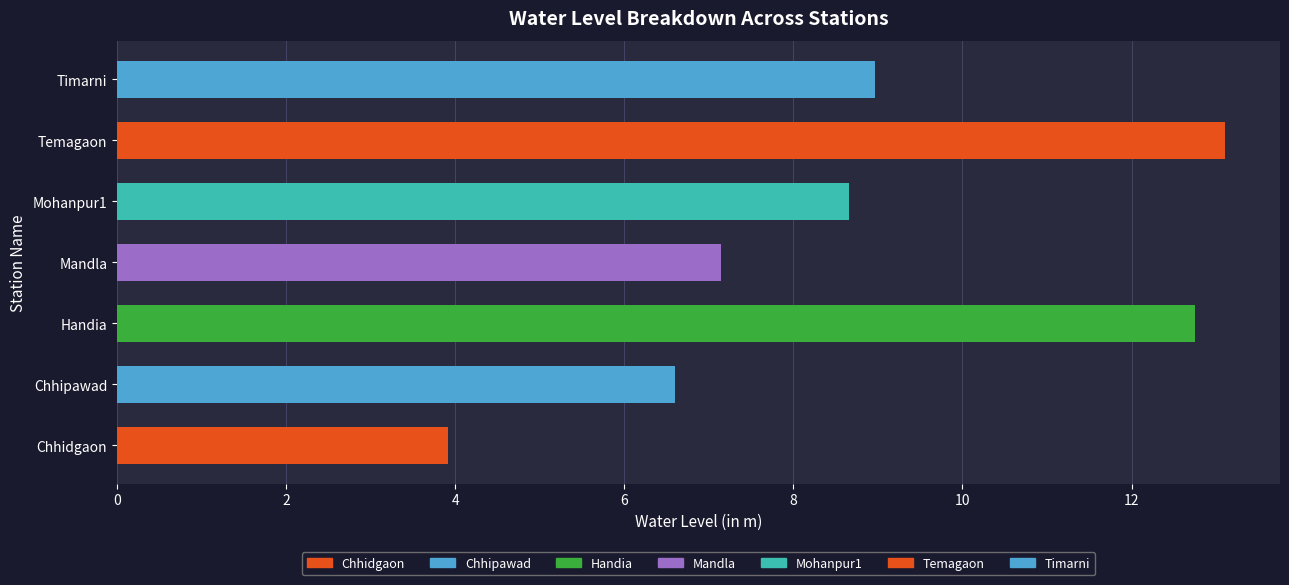

The value at Handia is 22.2. True or false?

False